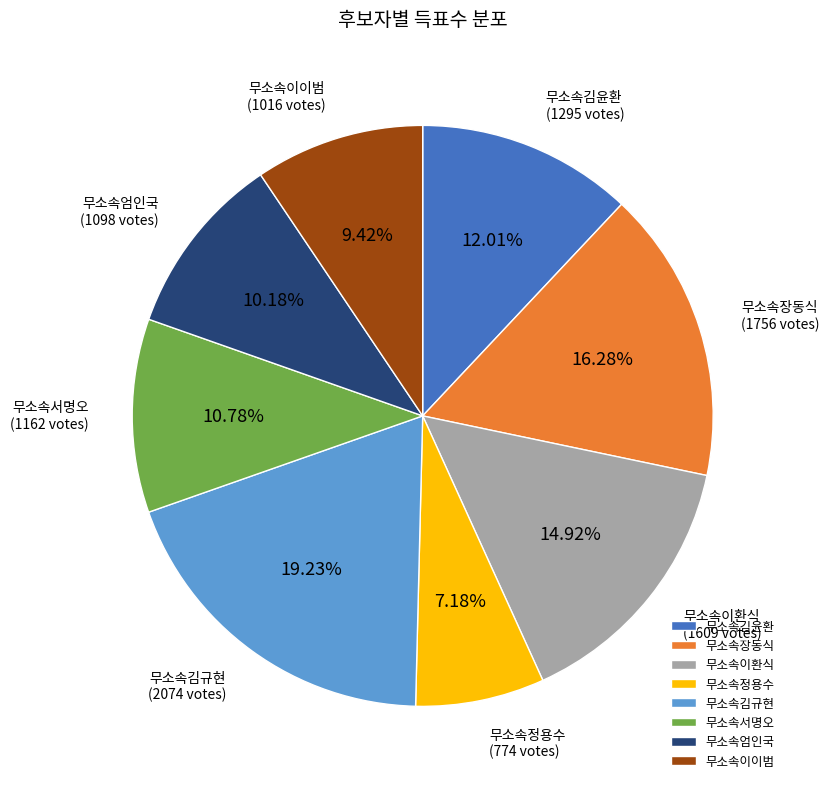

True or false: 무소속서명오 accounts for 11% of the total.

True